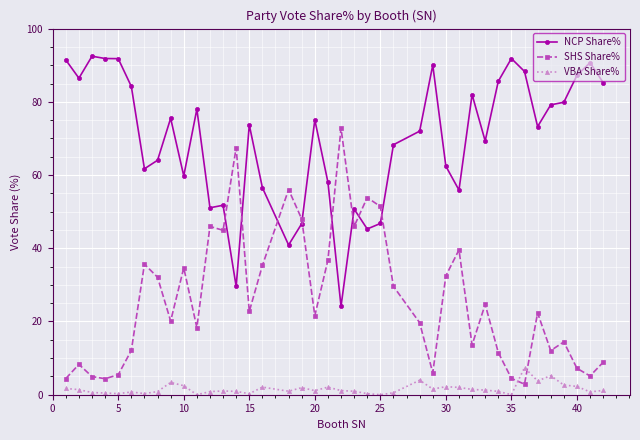

Rank the series by their maximum value, from highest to lowest.

NCP Share%, SHS Share%, VBA Share%